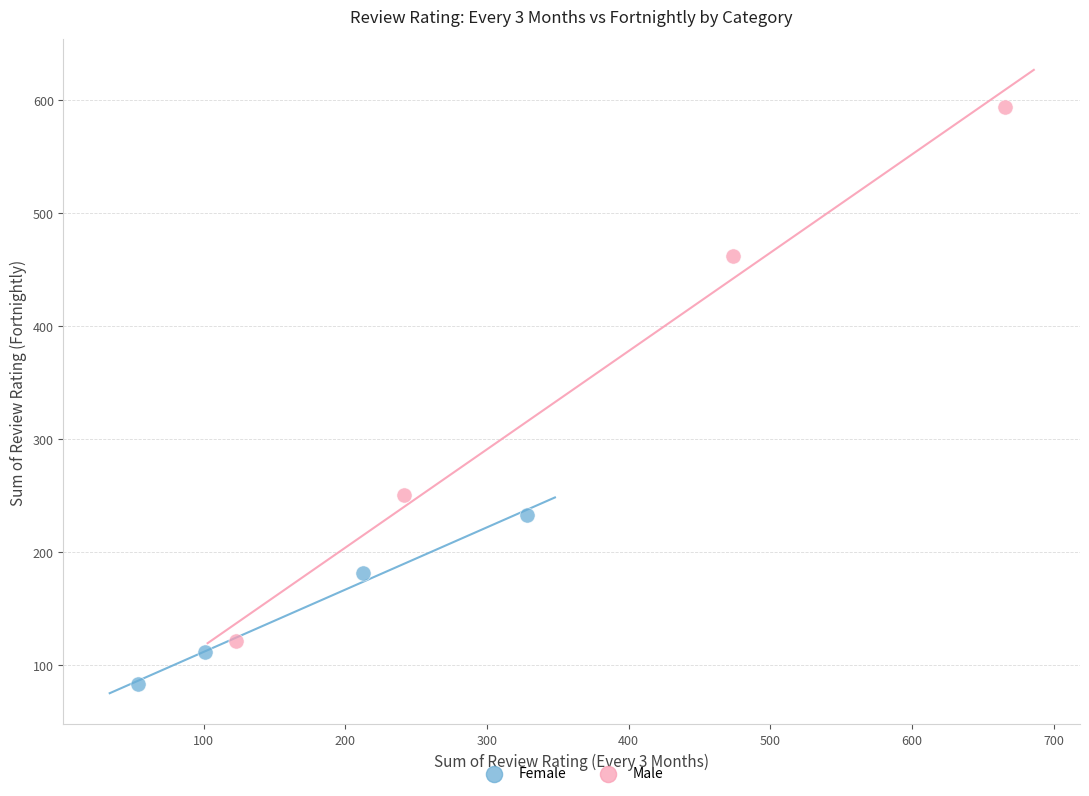

Which series reaches the maximum Y coordinate?

Male